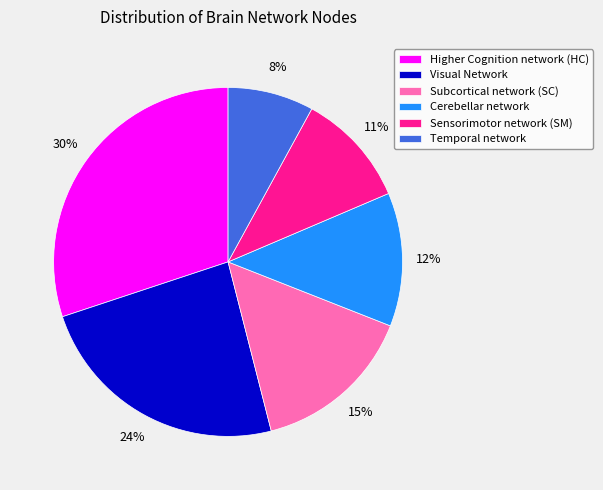

What percentage is the Higher Cognition network (HC) slice, to the nearest percent?

30%